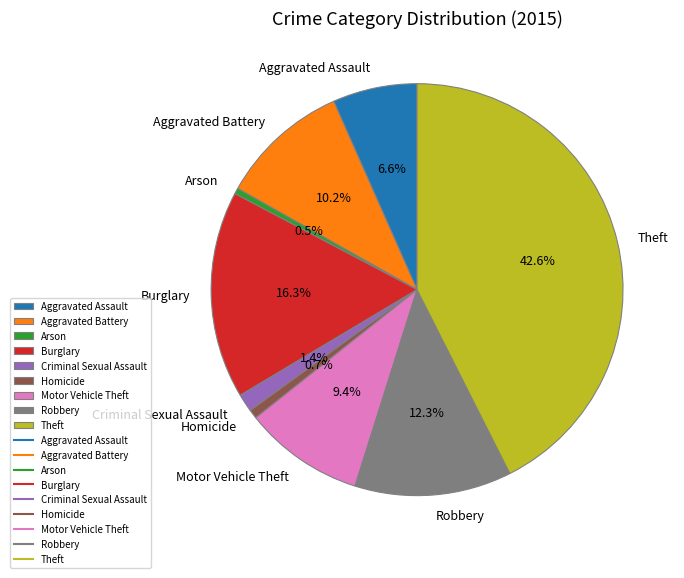

Between Aggravated Assault and Aggravated Battery, which is larger?

Aggravated Battery